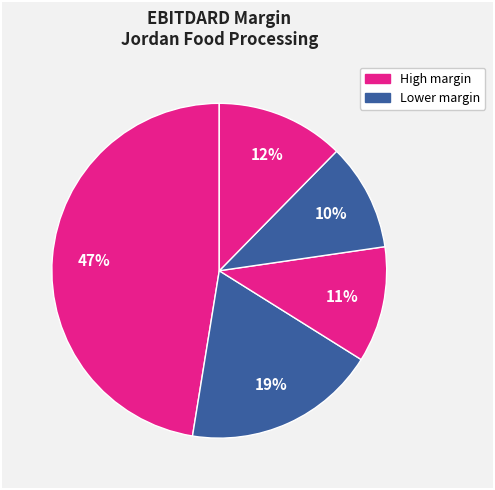

Is there any slice that represents more than half of the pie?

No